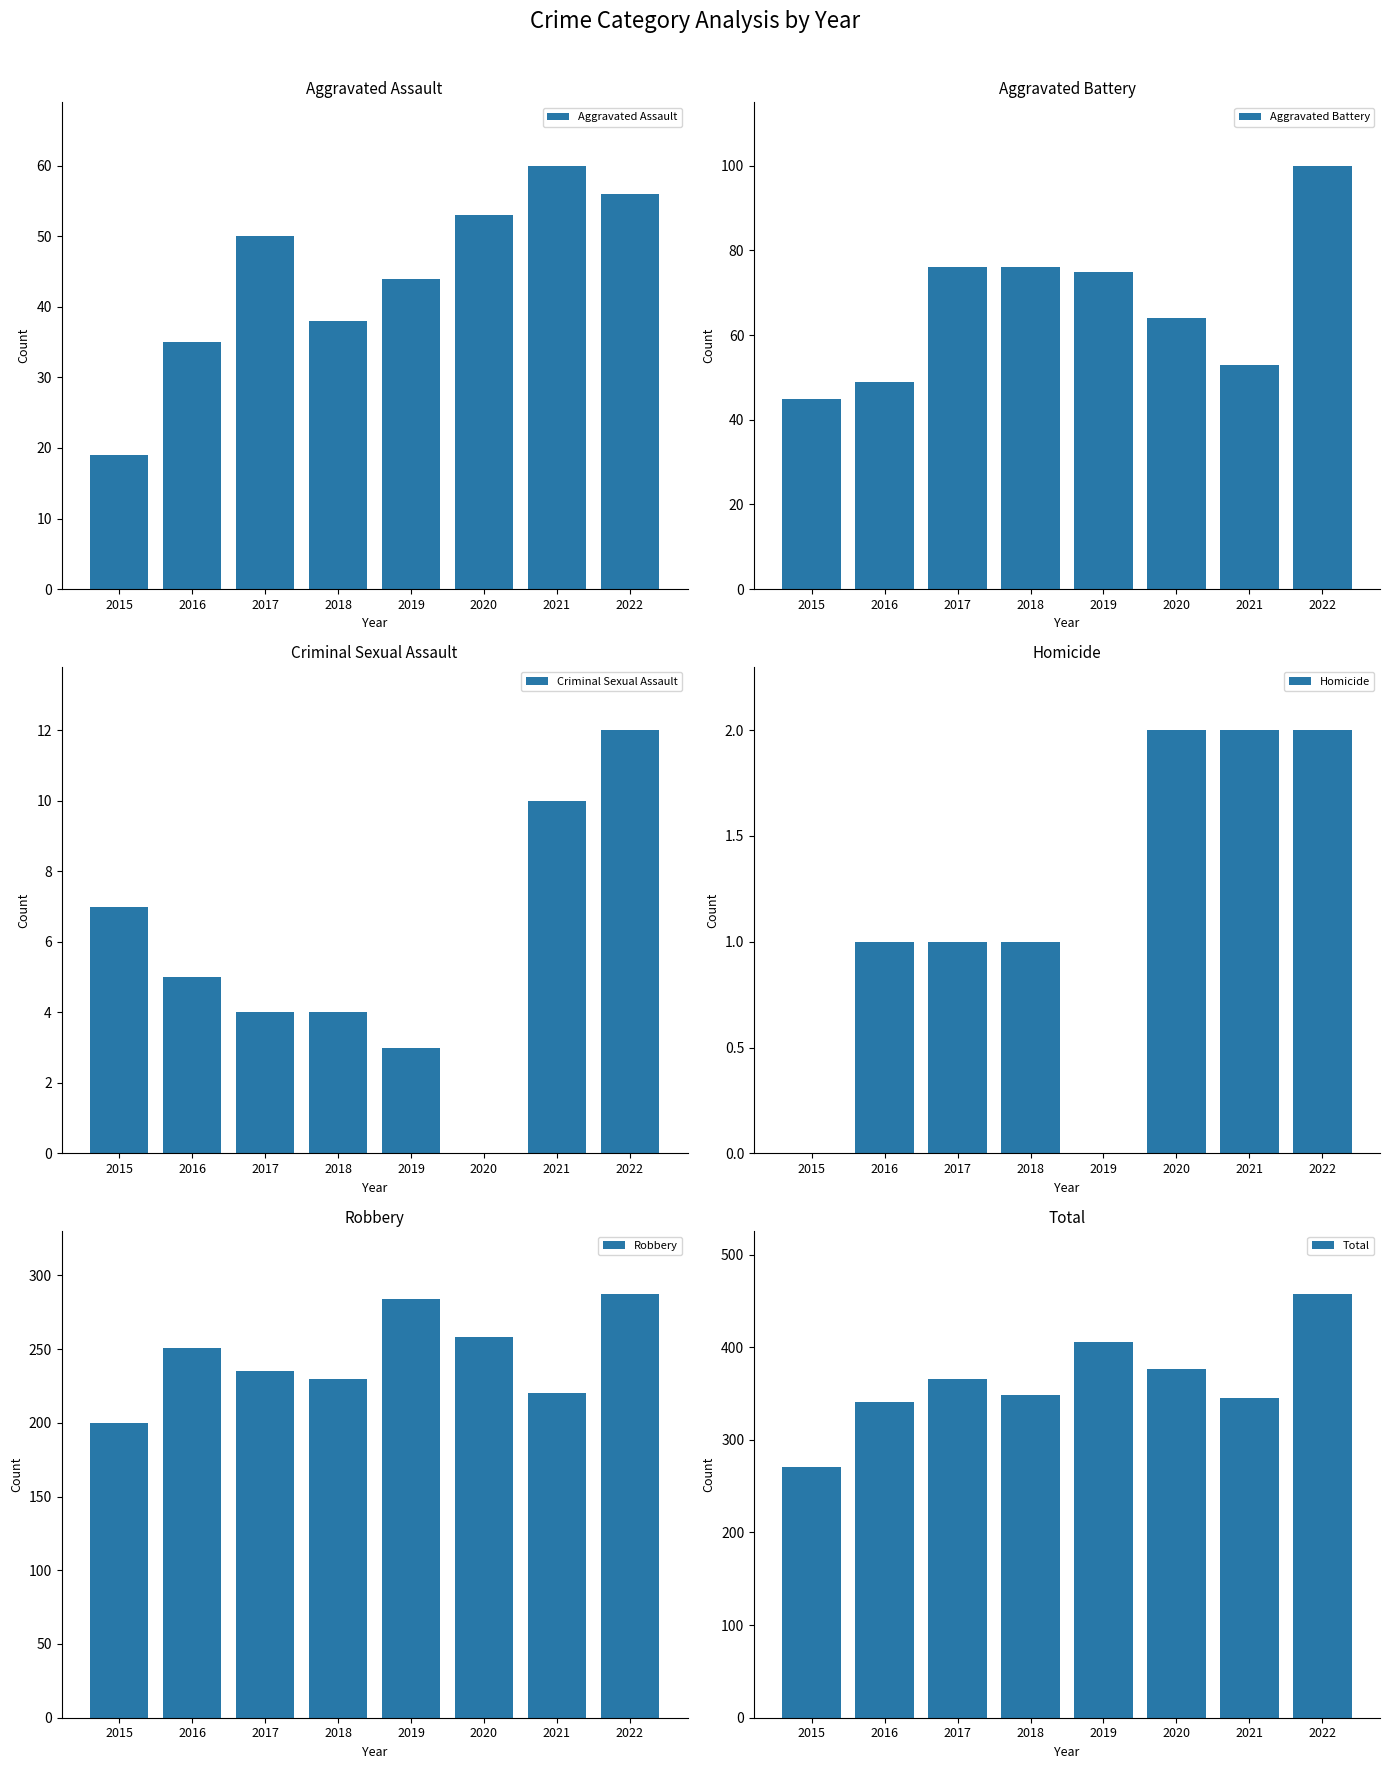

At 2018, list the series in order from smallest to largest.

Homicide, Criminal Sexual Assault, Aggravated Assault, Aggravated Battery, Robbery, Total